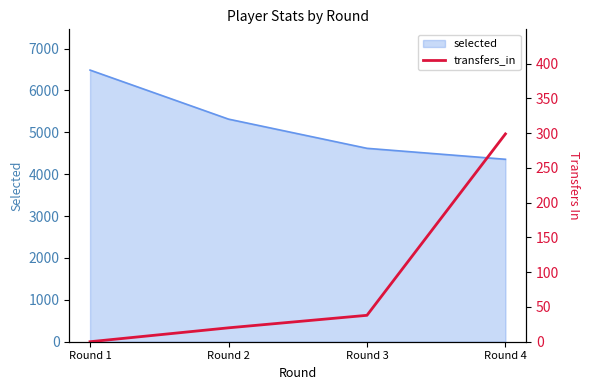

What is the value of the 3rd point from the left?

38